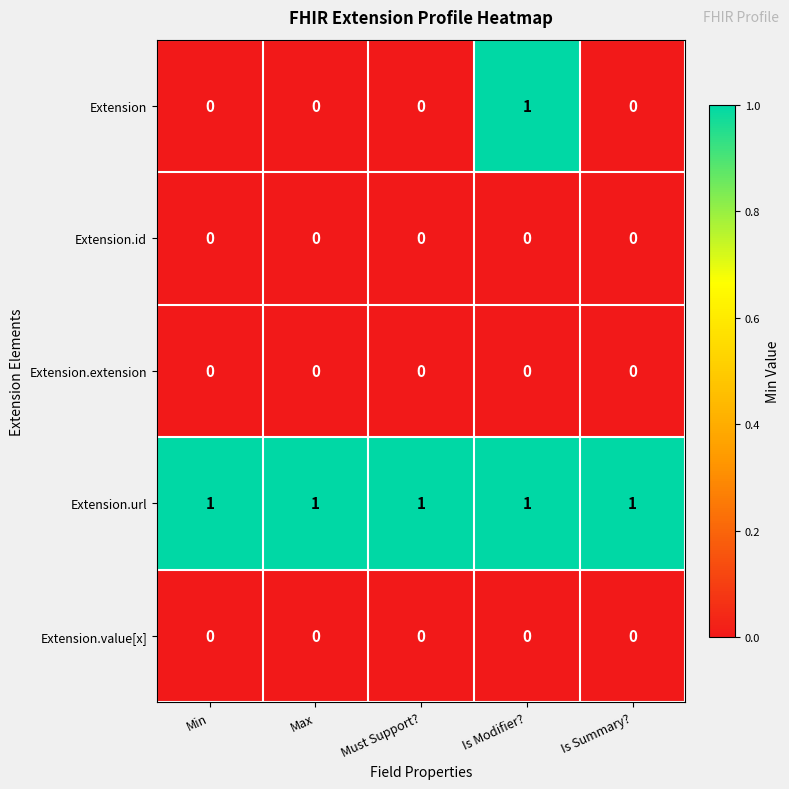

Reading left to right, what are all the values shown in this chart?

Extension: 0	0	0	1	0
Extension.id: 0	0	0	0	0
Extension.extension: 0	0	0	0	0
Extension.url: 1	1	1	1	1
Extension.value[x]: 0	0	0	0	0